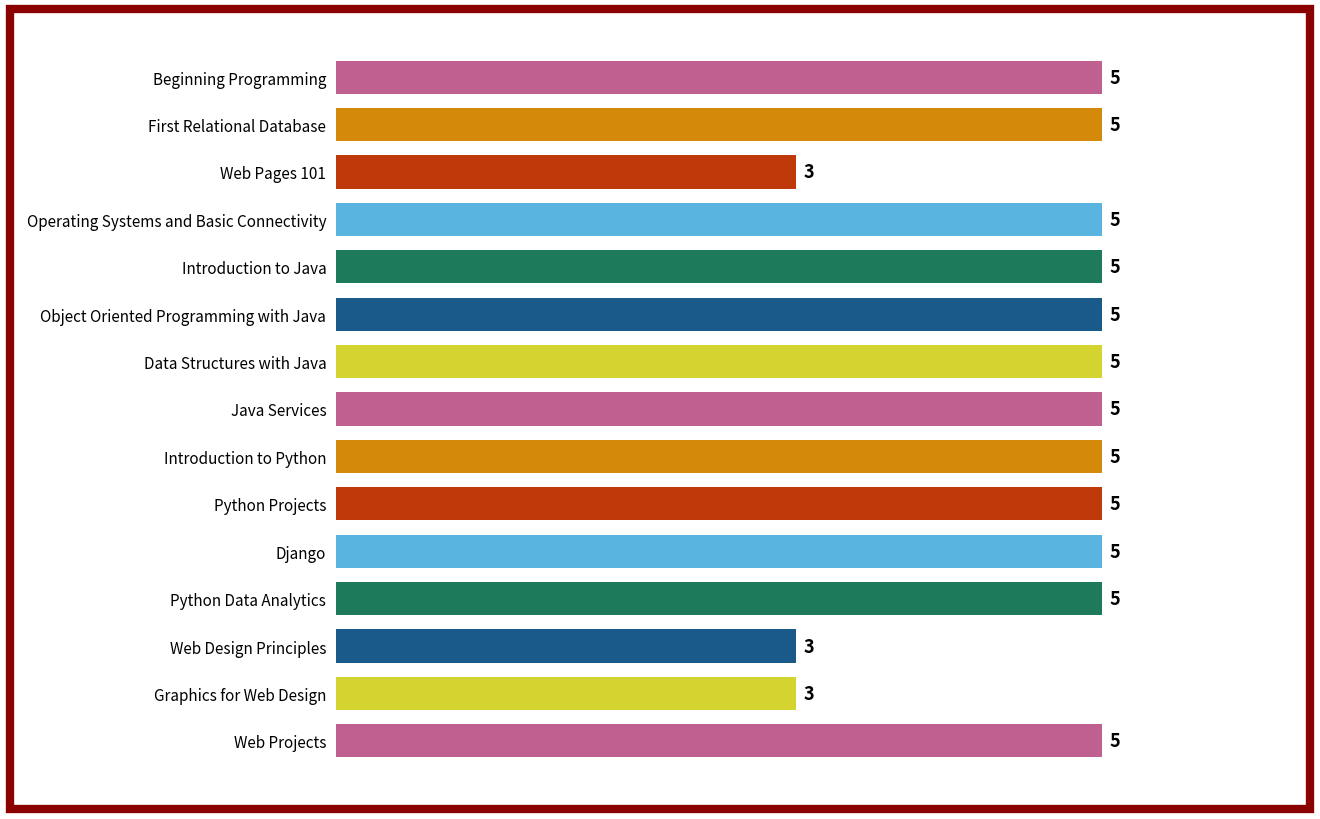

Reading top to bottom, transcribe all the data shown in this chart.

Beginning Programming=5	First Relational Database=5	Web Pages 101=3	Operating Systems and Basic Connectivity=5	Introduction to Java=5	Object Oriented Programming with Java=5	Data Structures with Java=5	Java Services=5	Introduction to Python=5	Python Projects=5	Django=5	Python Data Analytics=5	Web Design Principles=3	Graphics for Web Design=3	Web Projects=5